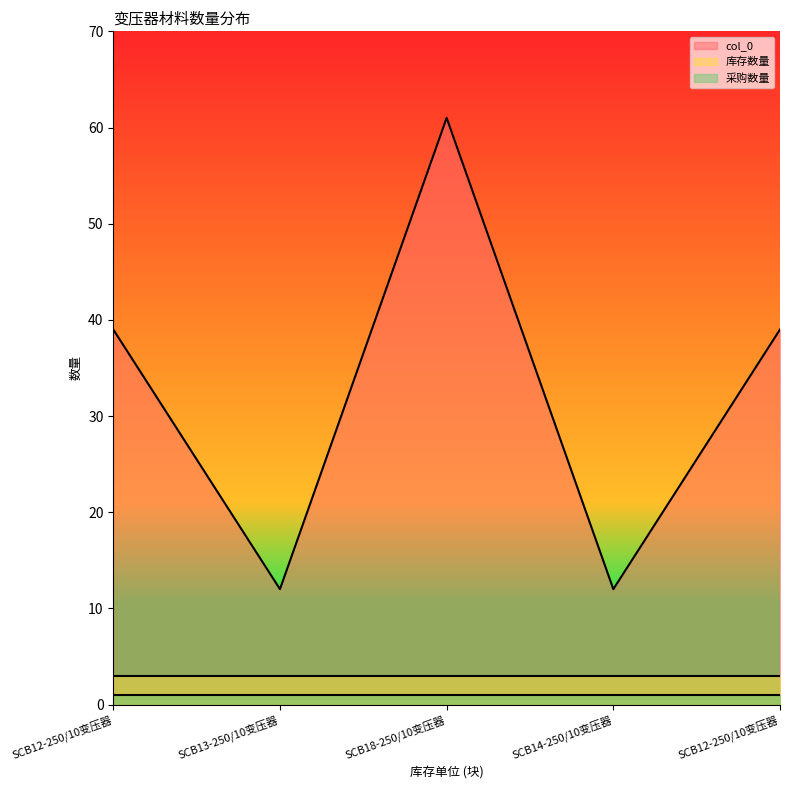

Where is col_0 nearest to the value 36?

SCB12-250/10变压器